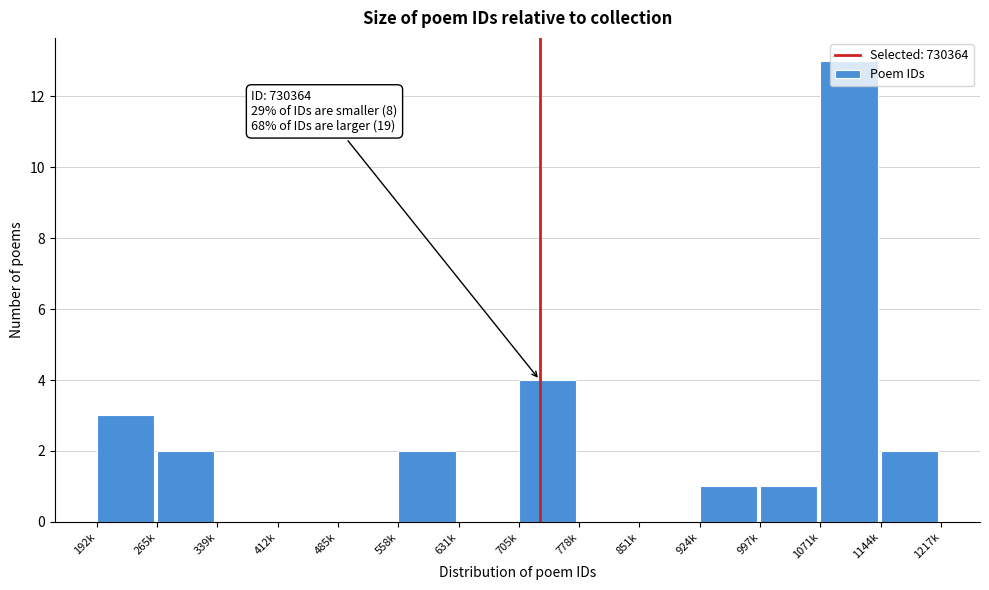

What is the sum of the values at 1071k and 192k?

16